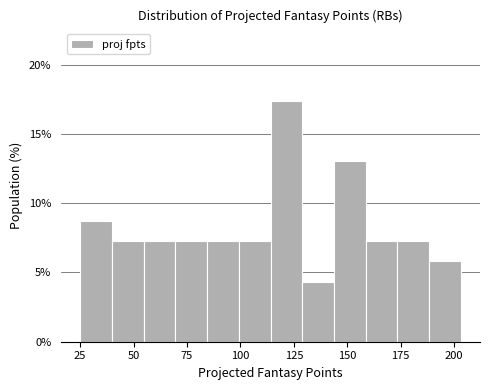

Read against the x-axis, roughly where is the centre of the tallest bar?

120